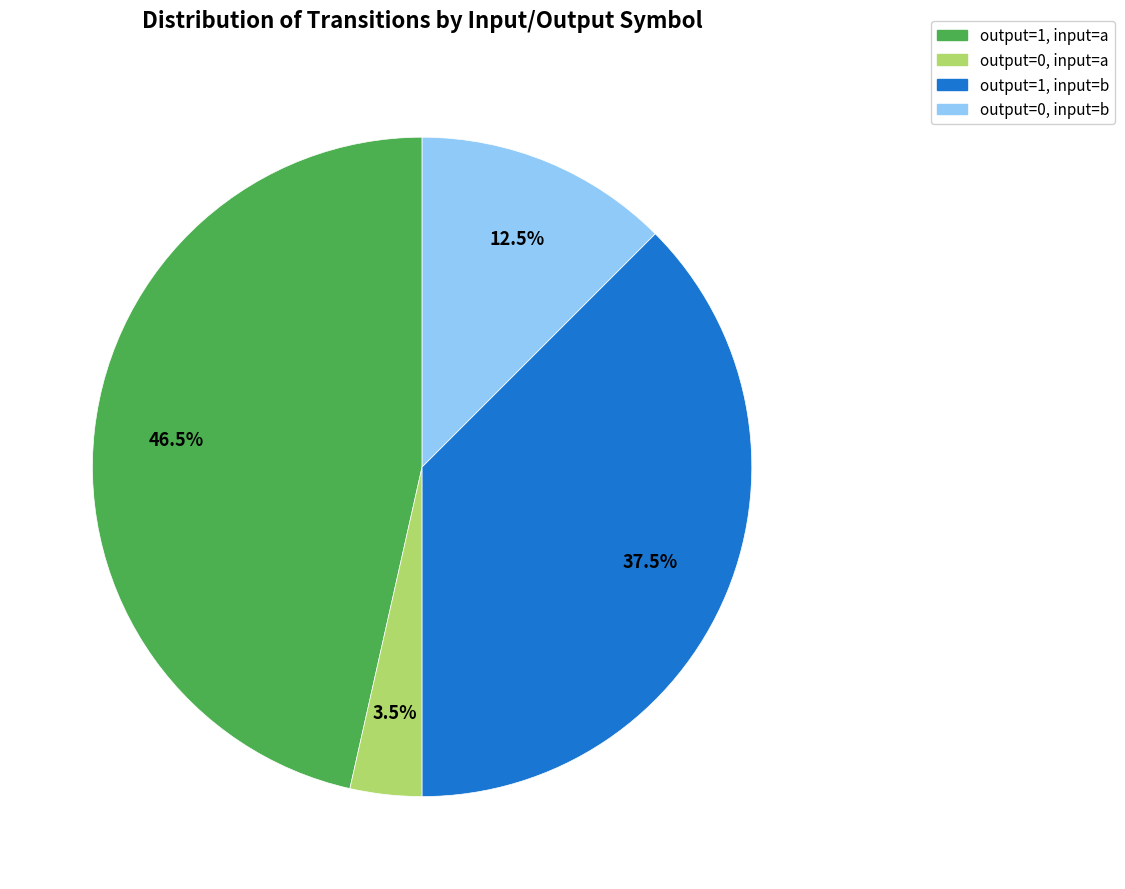

Is there a majority slice in this chart?

No